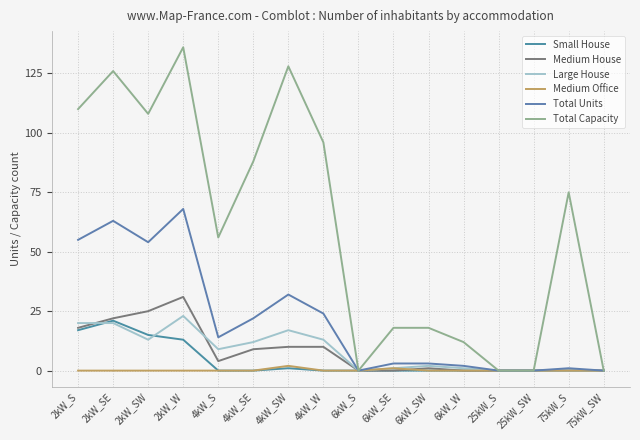

Which series changed the most between 6kW_SE and 25kW_S?

Total Capacity